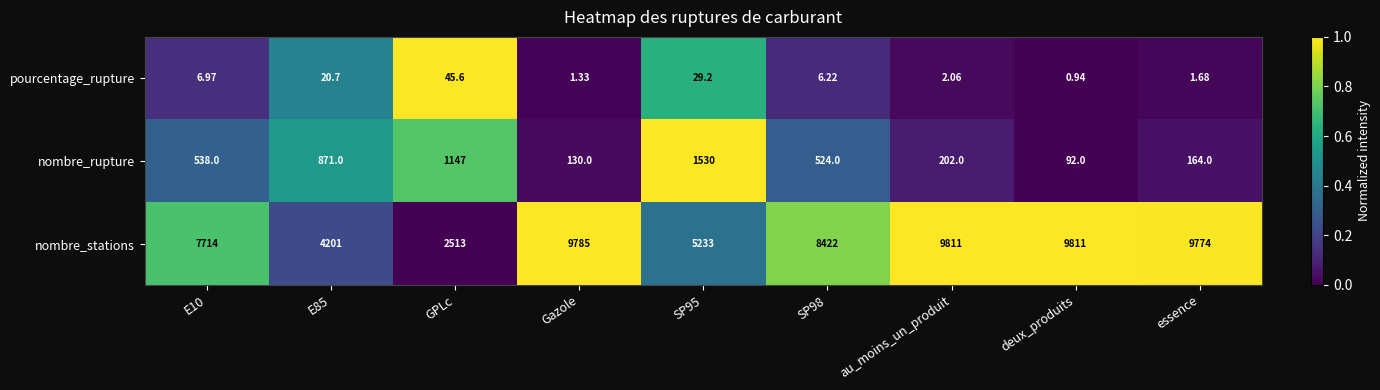

How many distinct data groups are displayed?

3